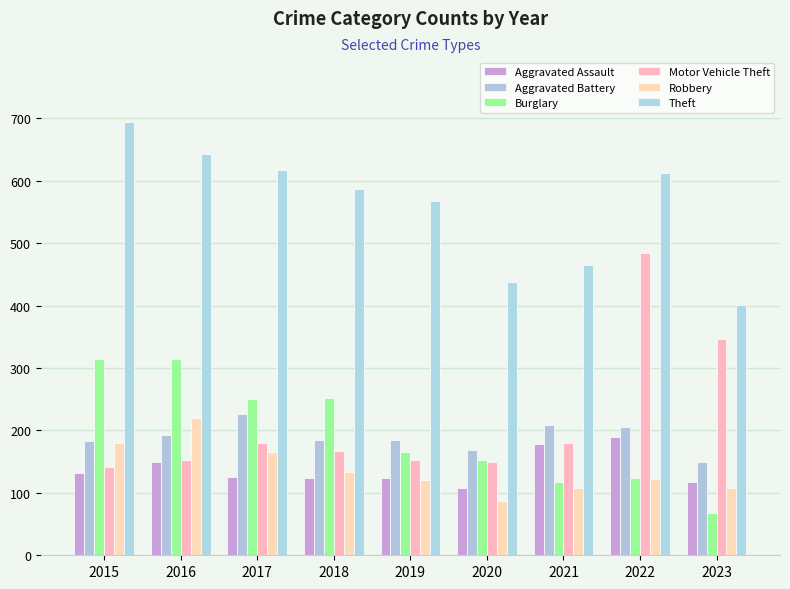

At which label does Aggravated Battery first exceed 184?

2016